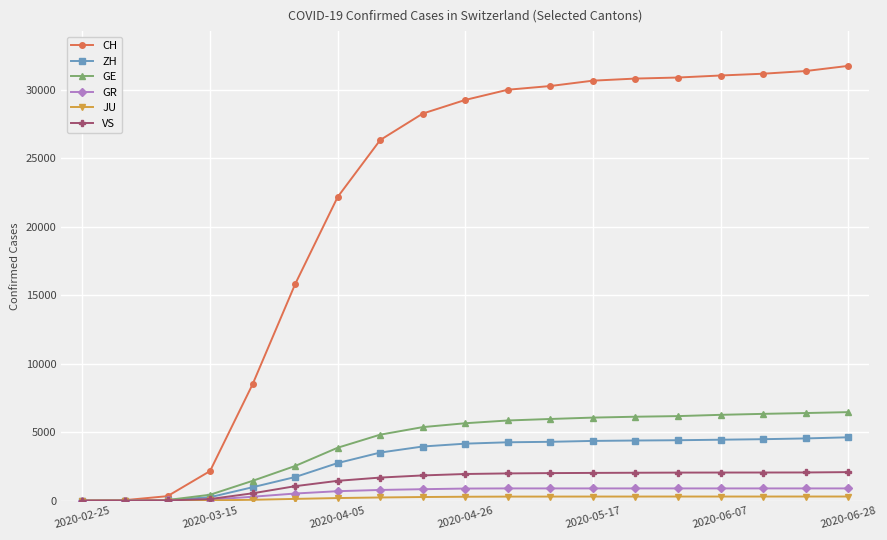

Which series has the widest spread of values?

CH